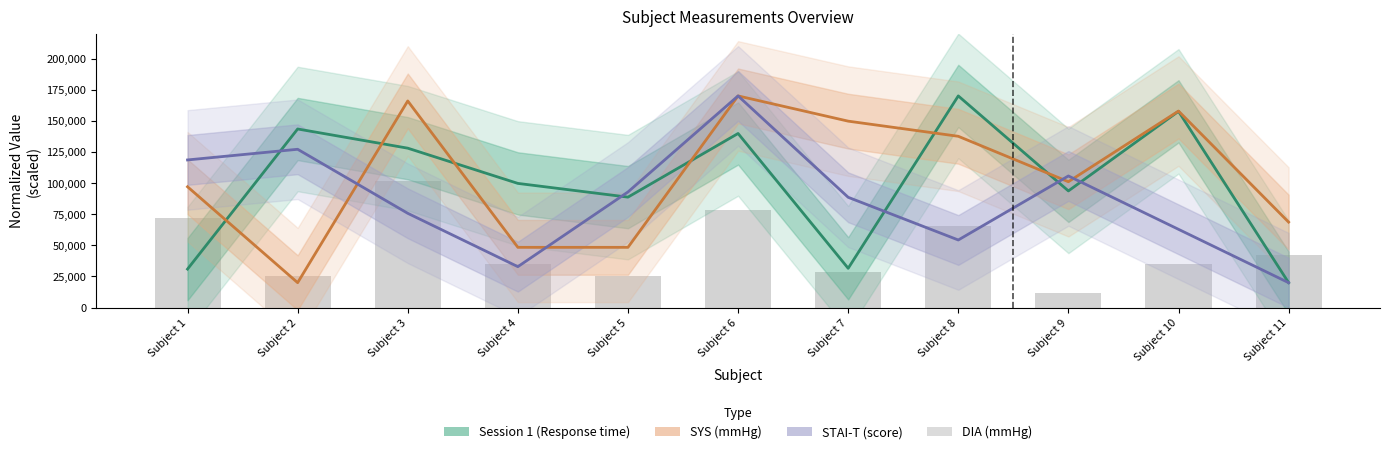

Which series has the widest spread of values?

Session 1 (Response time)